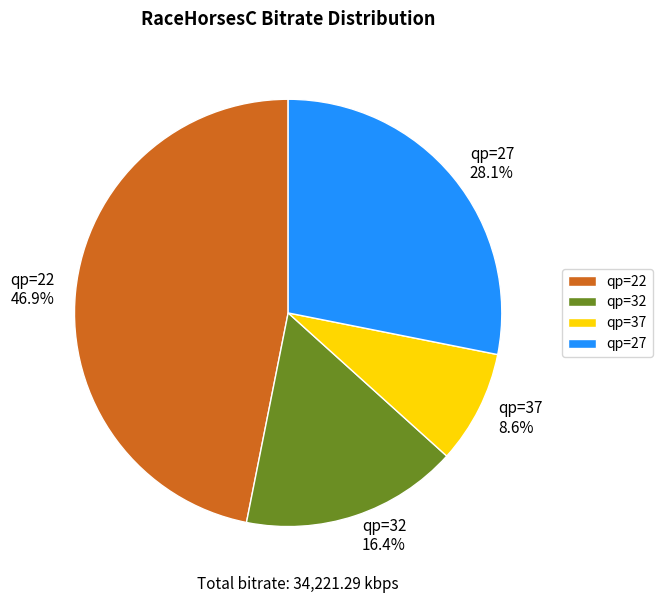

To the nearest percent, what is the combined percentage of qp=22 and qp=27?

75%